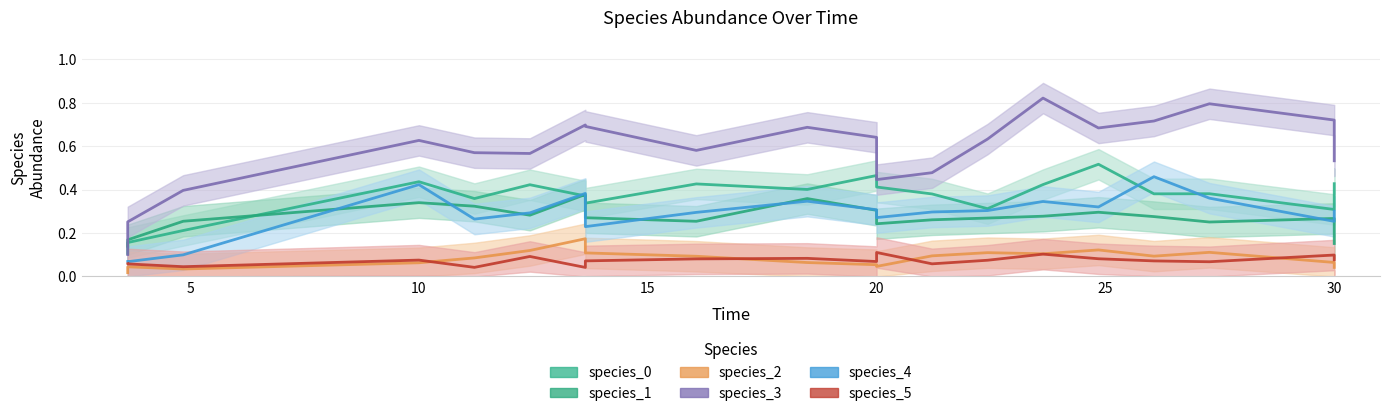

Where do species_2 and species_5 first cross each other?

0 and 1